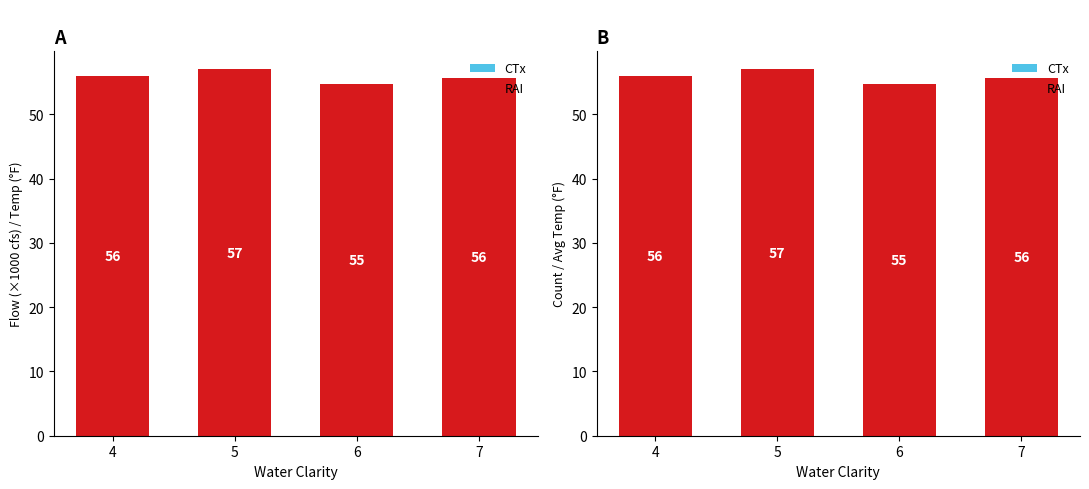

How many data points in RAI are less than 55?

1